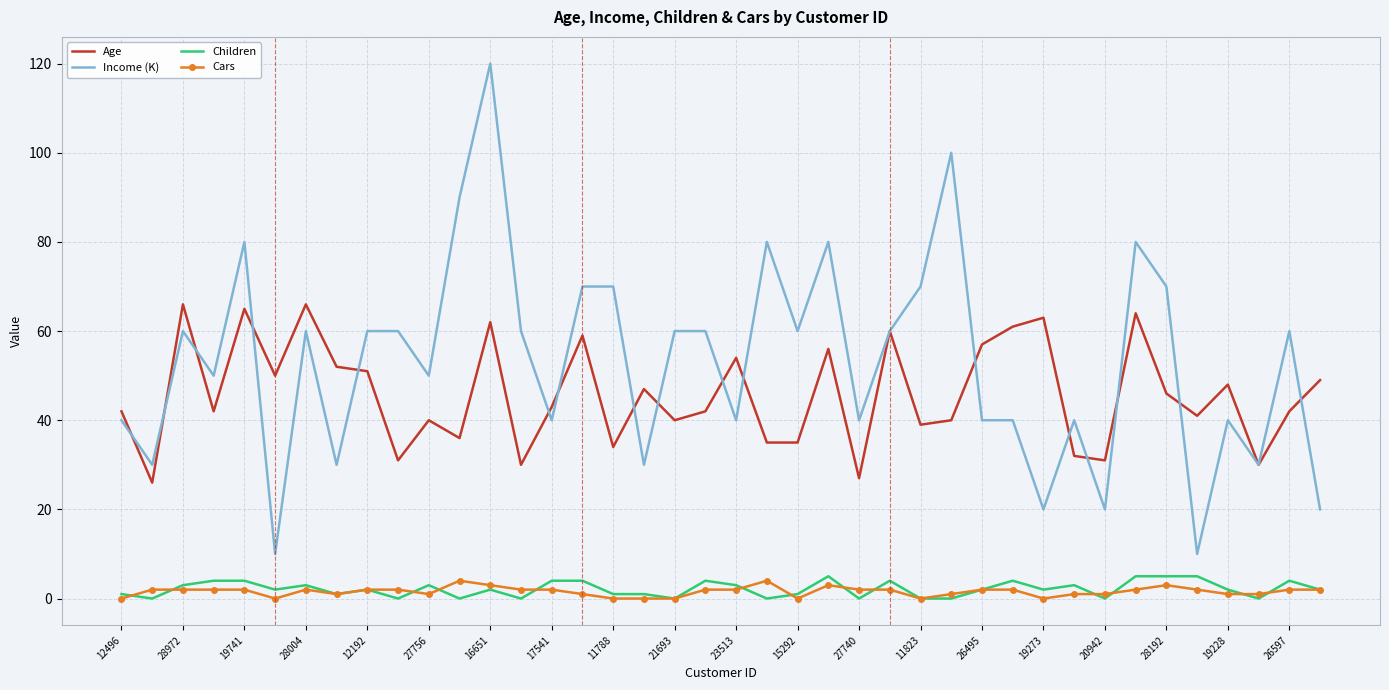

What is the highest value of the Children series?

5